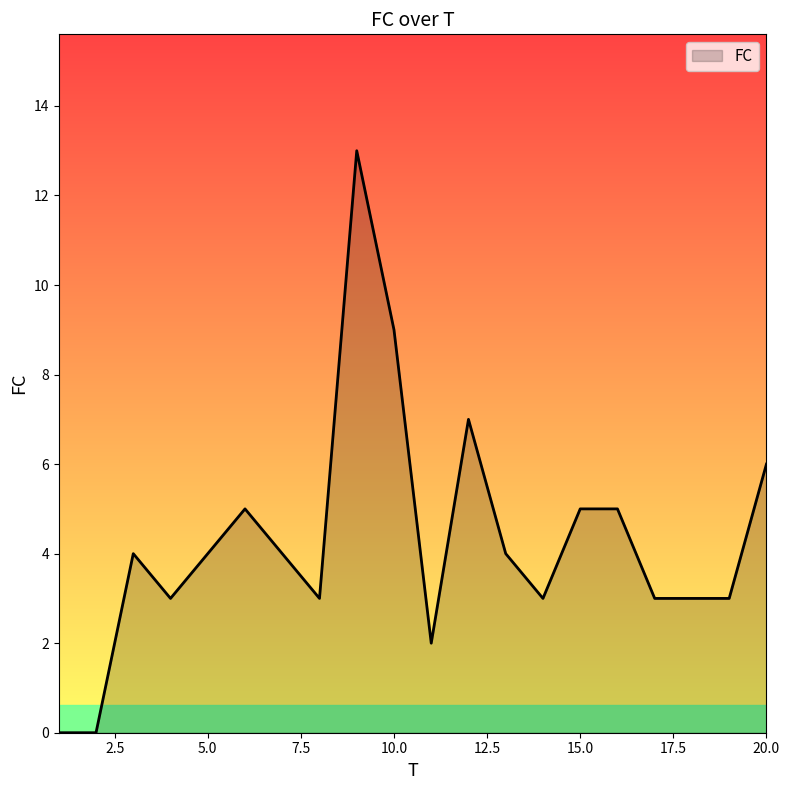

What is the maximum value shown in the chart?

13